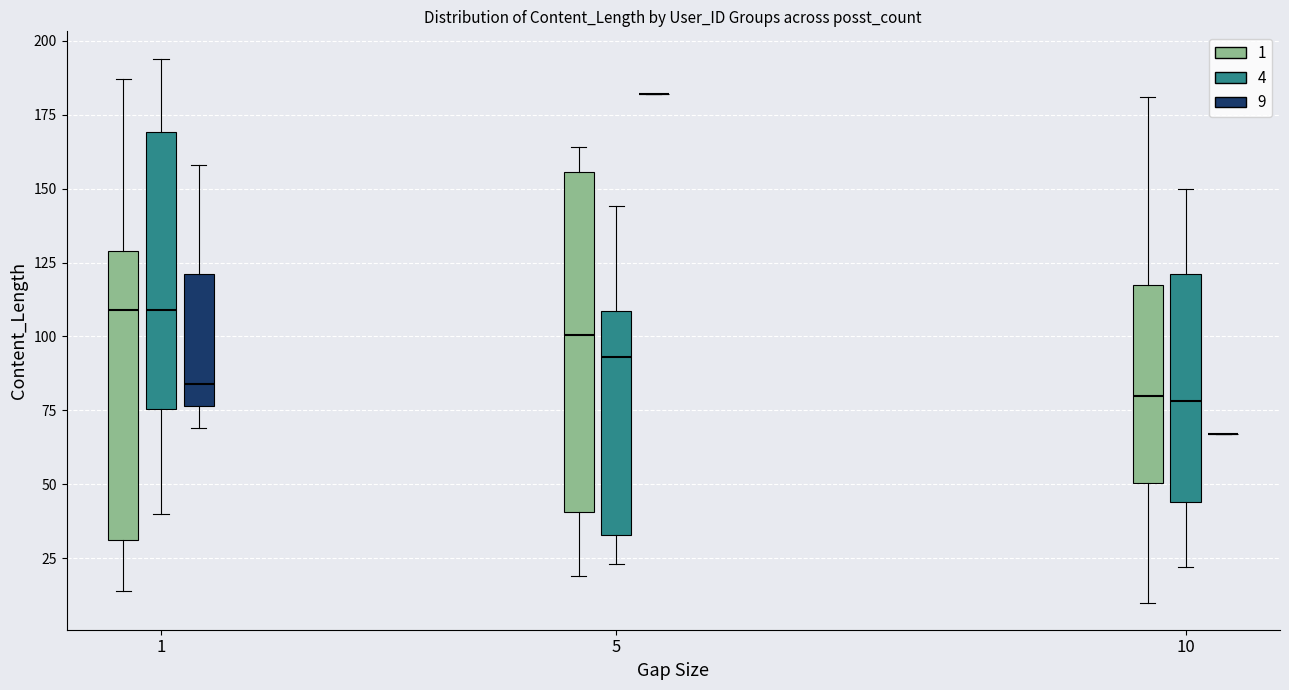

Where does the upper whisker of the box for 5 (1) end on the y-axis? The values are not printed on the chart, so give them approximately, as read against the axis.

165